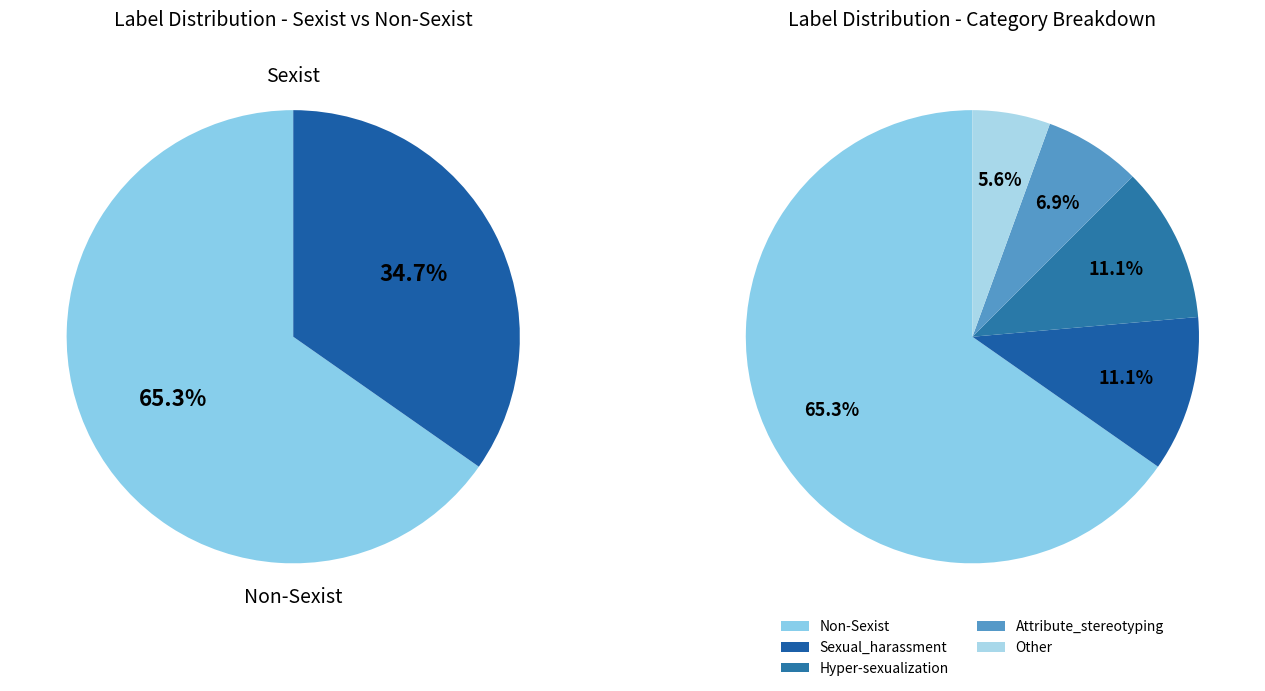

Is there any slice that represents more than half of the pie?

Yes